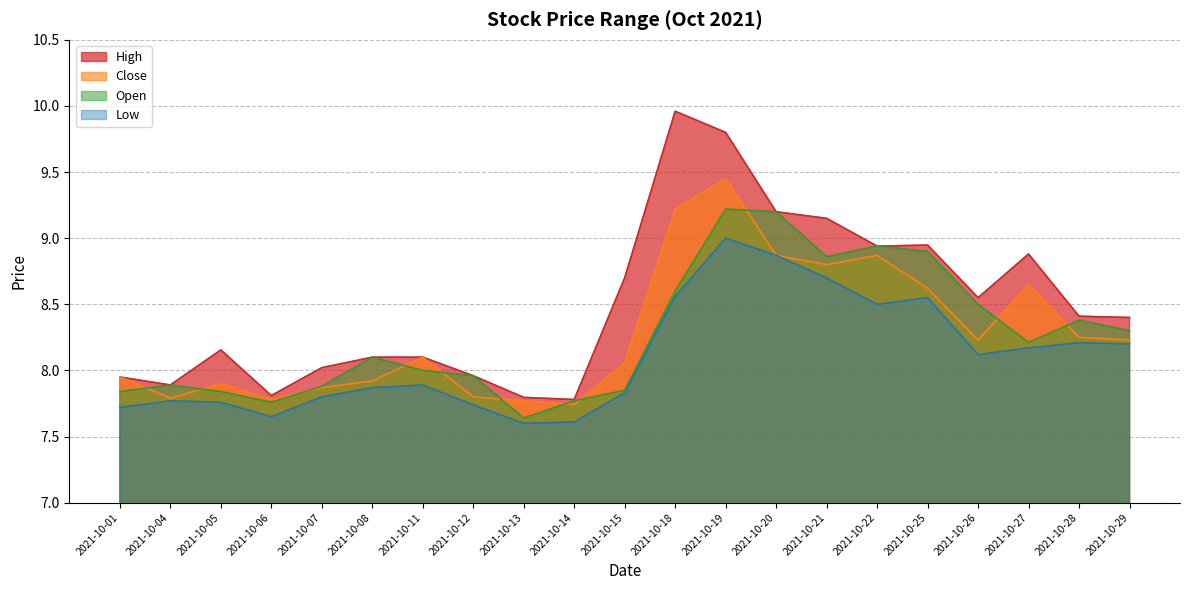

At which category does Open reach its first local peak?

2021-10-04